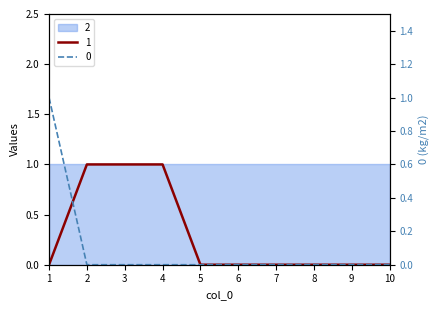

How many values in 0 are above zero?

1